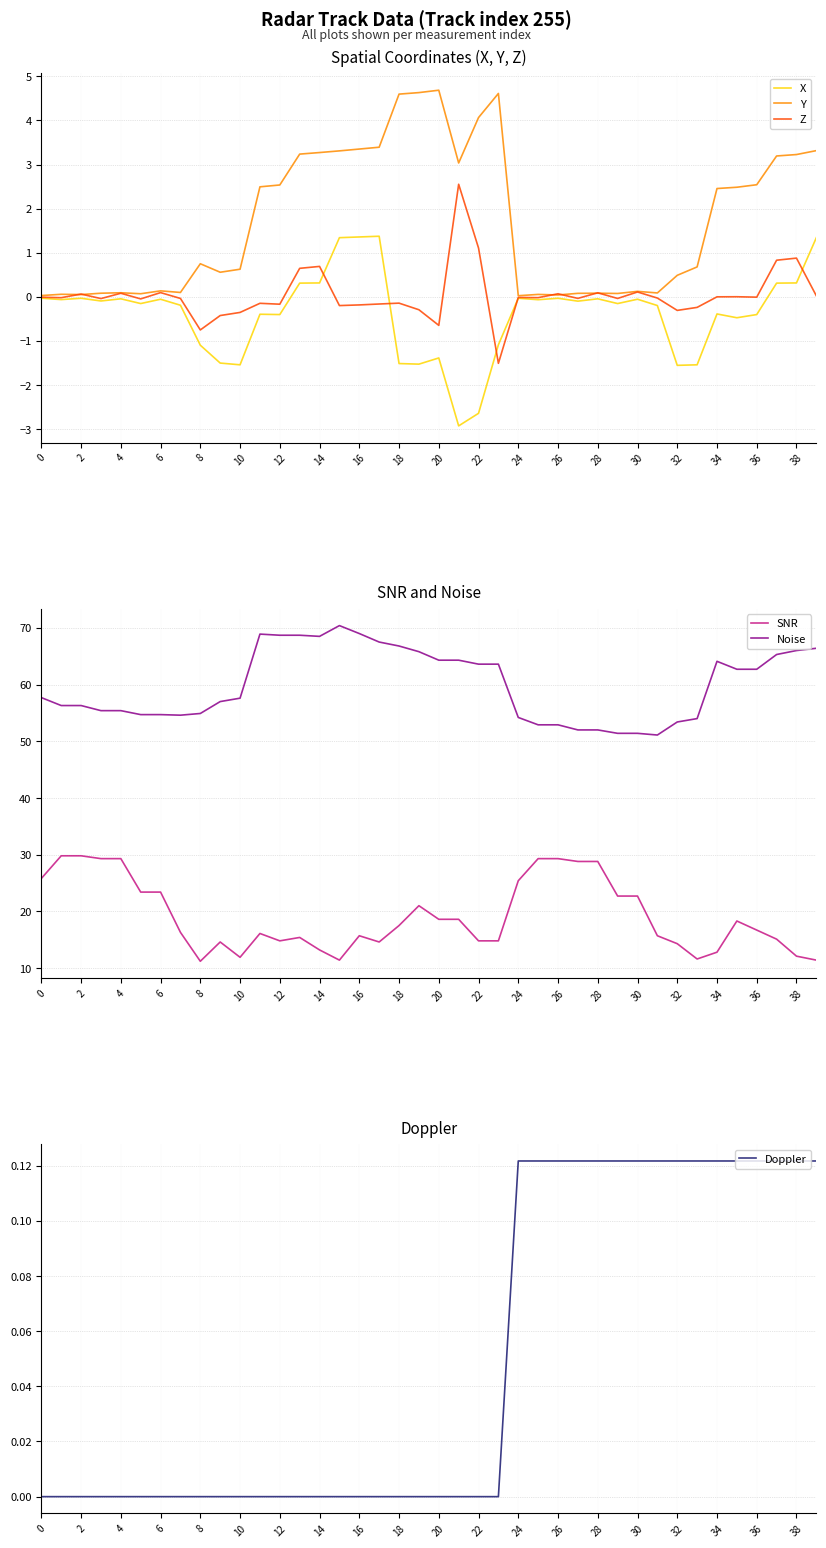

The value of Z at 20 is -1.0. True or false?

False